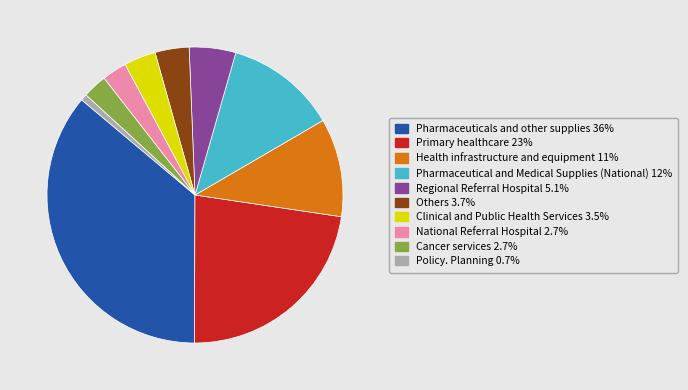

Count the number of slices in the pie.

10